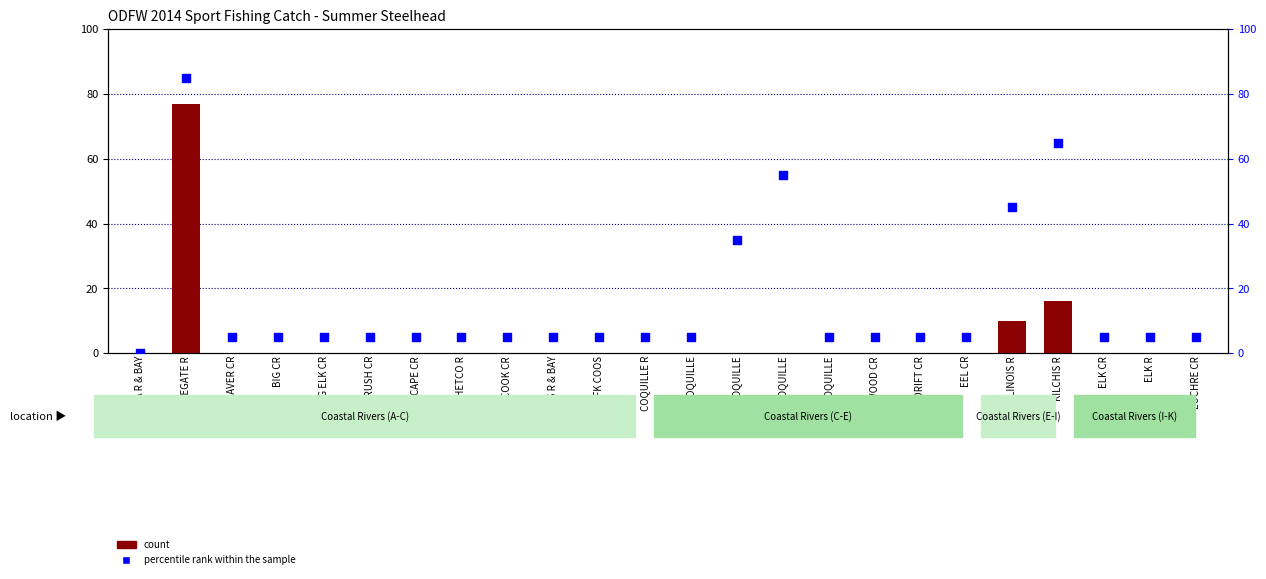

Which series has the widest spread of Y values?

percentile rank within the sample